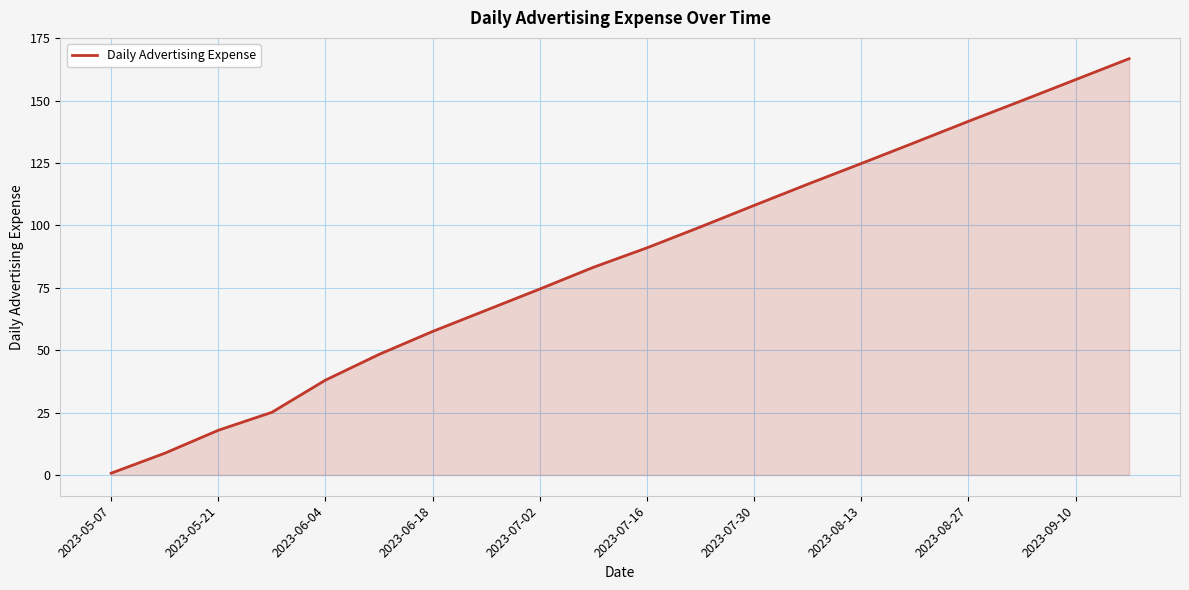

What is the difference between the maximum and minimum values?

166.1